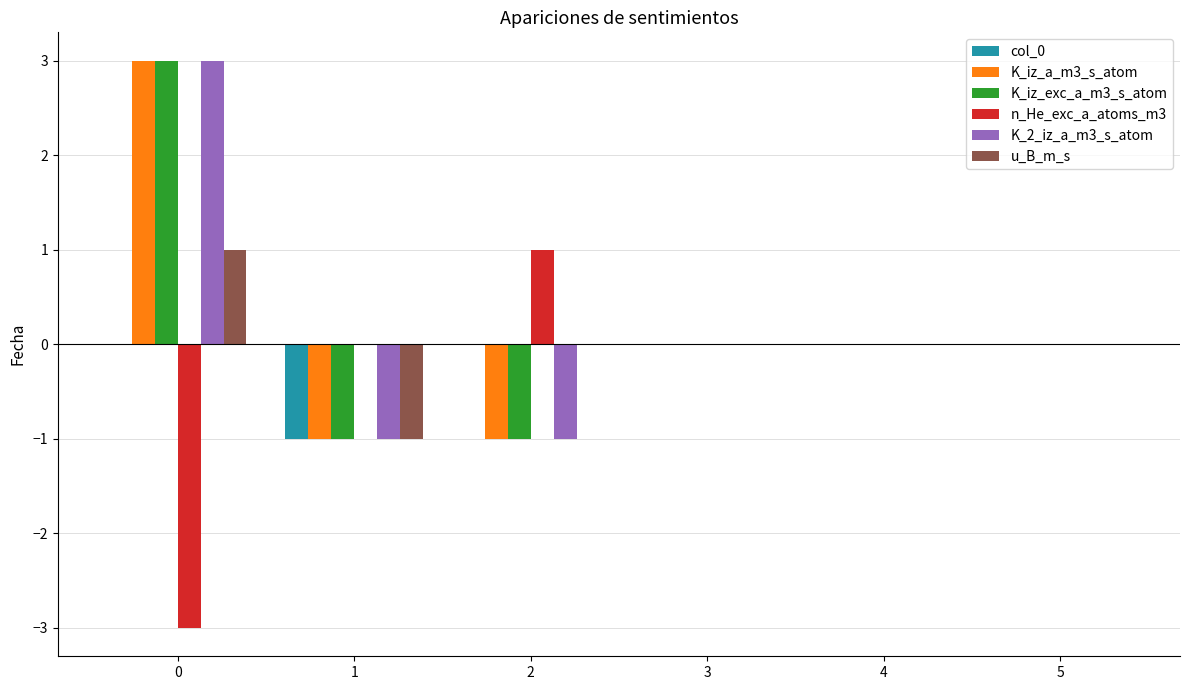

Reading left to right, list all the values displayed in this chart.

col_0: 0	-1	0	0	0	0
K_iz_a_m3_s_atom: 3	-1	-1	0	0	0
K_iz_exc_a_m3_s_atom: 3	-1	-1	0	0	0
n_He_exc_a_atoms_m3: -3	0	1	0	0	0
K_2_iz_a_m3_s_atom: 3	-1	-1	0	0	0
u_B_m_s: 1	-1	0	0	0	0